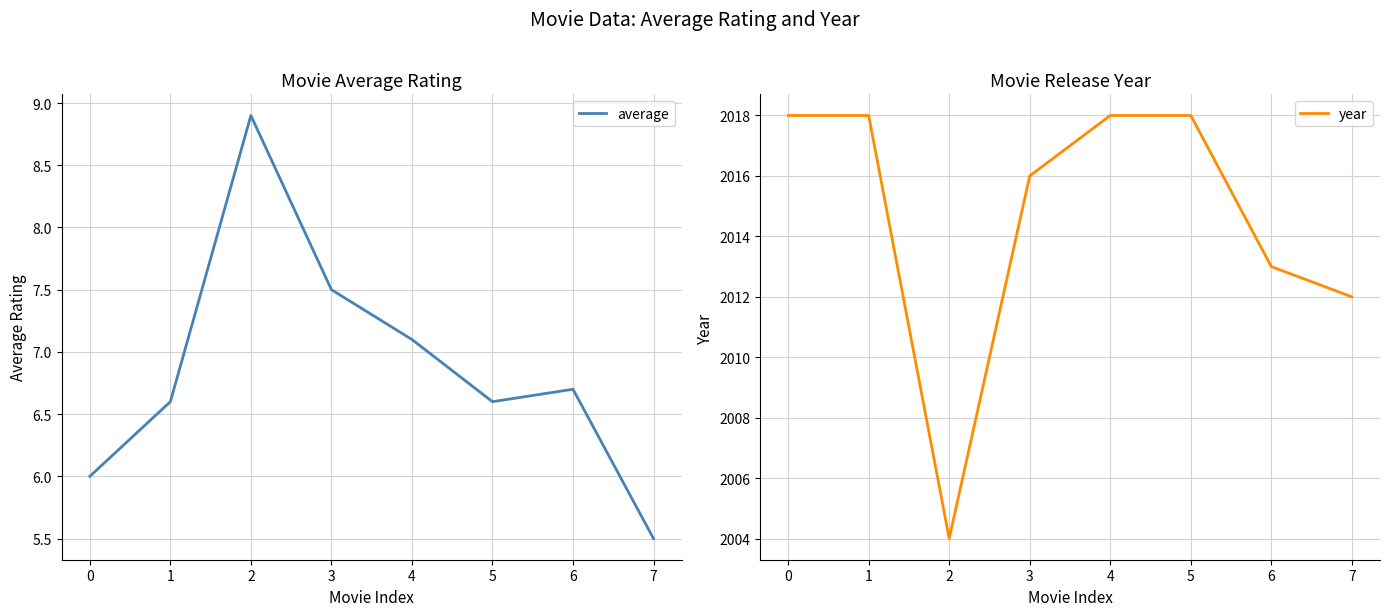

Between 2 and 5, which series saw the biggest shift?

year